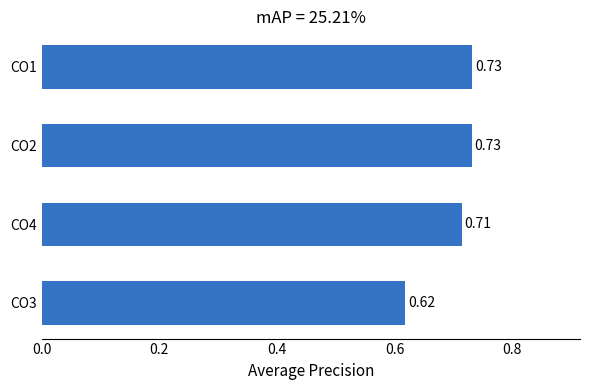

What is the sum of all values?

2.8